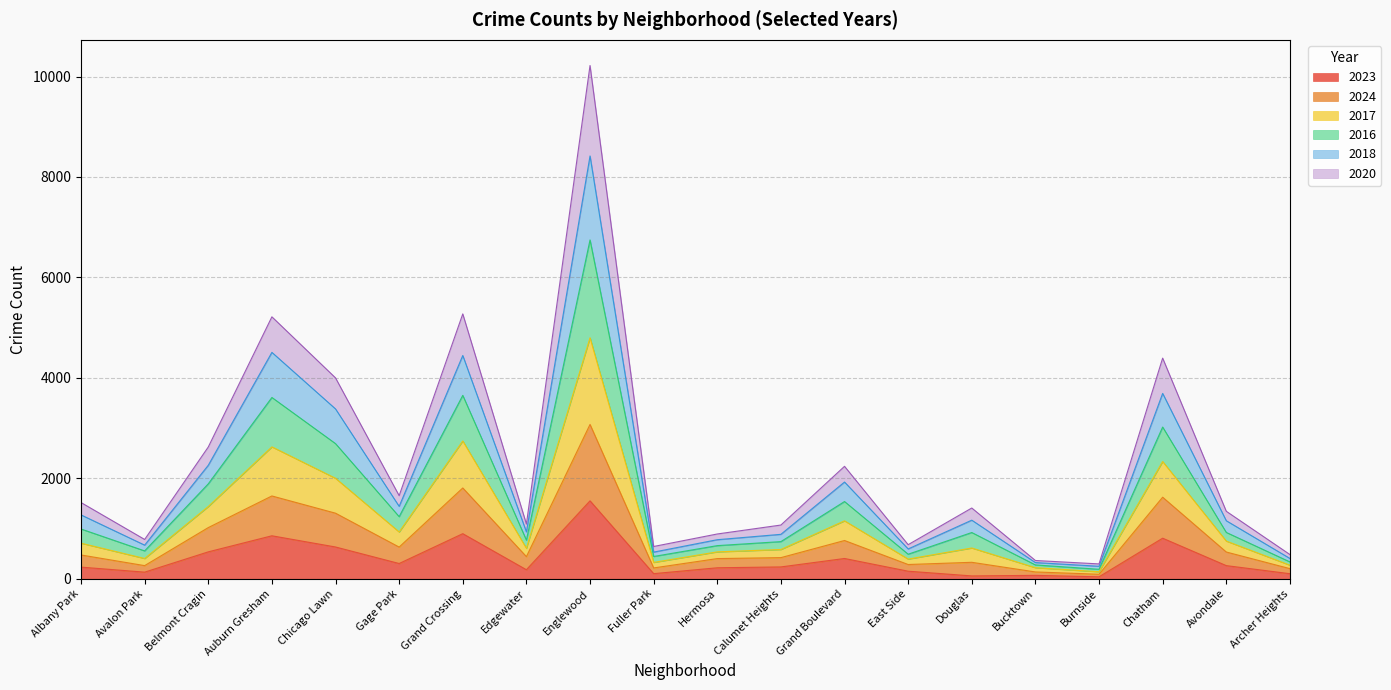

What is the label of the 10th point from the right?

Hermosa